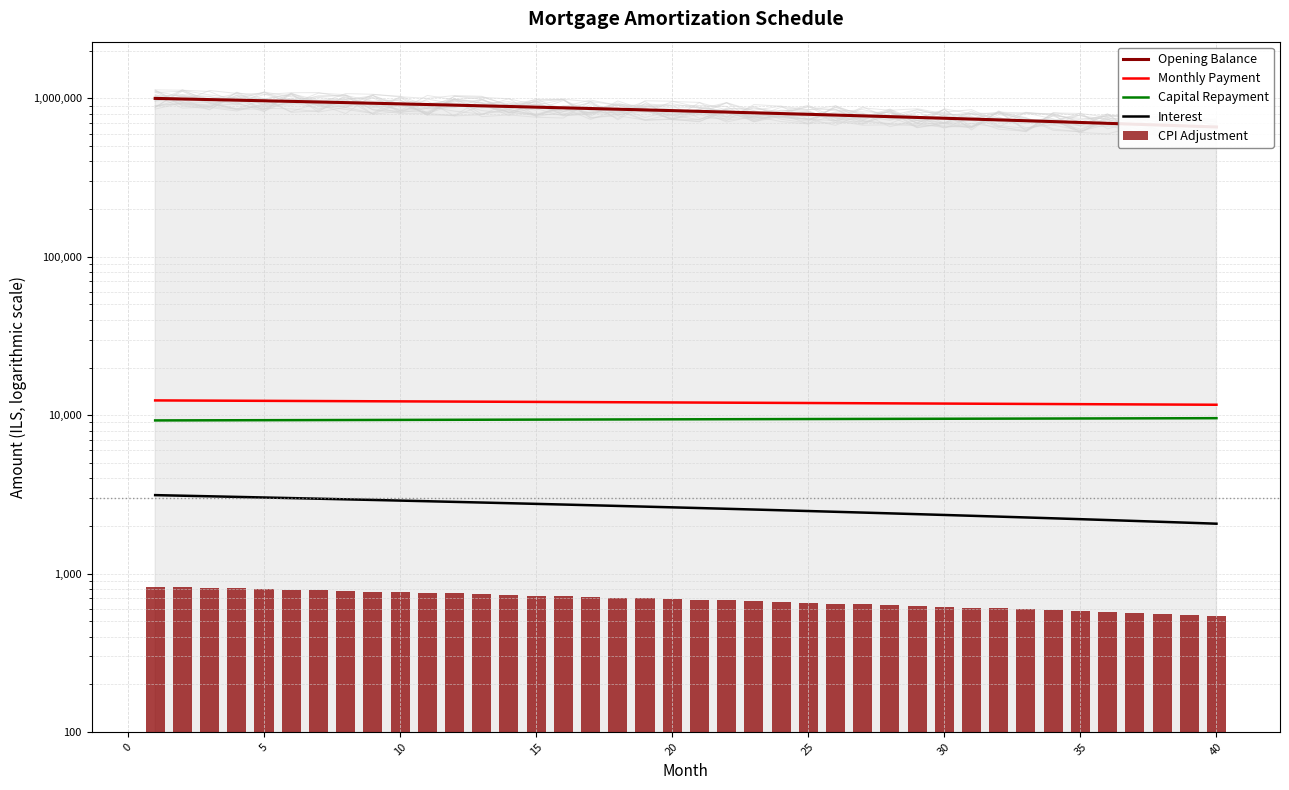

At which label is Opening Balance closest to 830684?

20